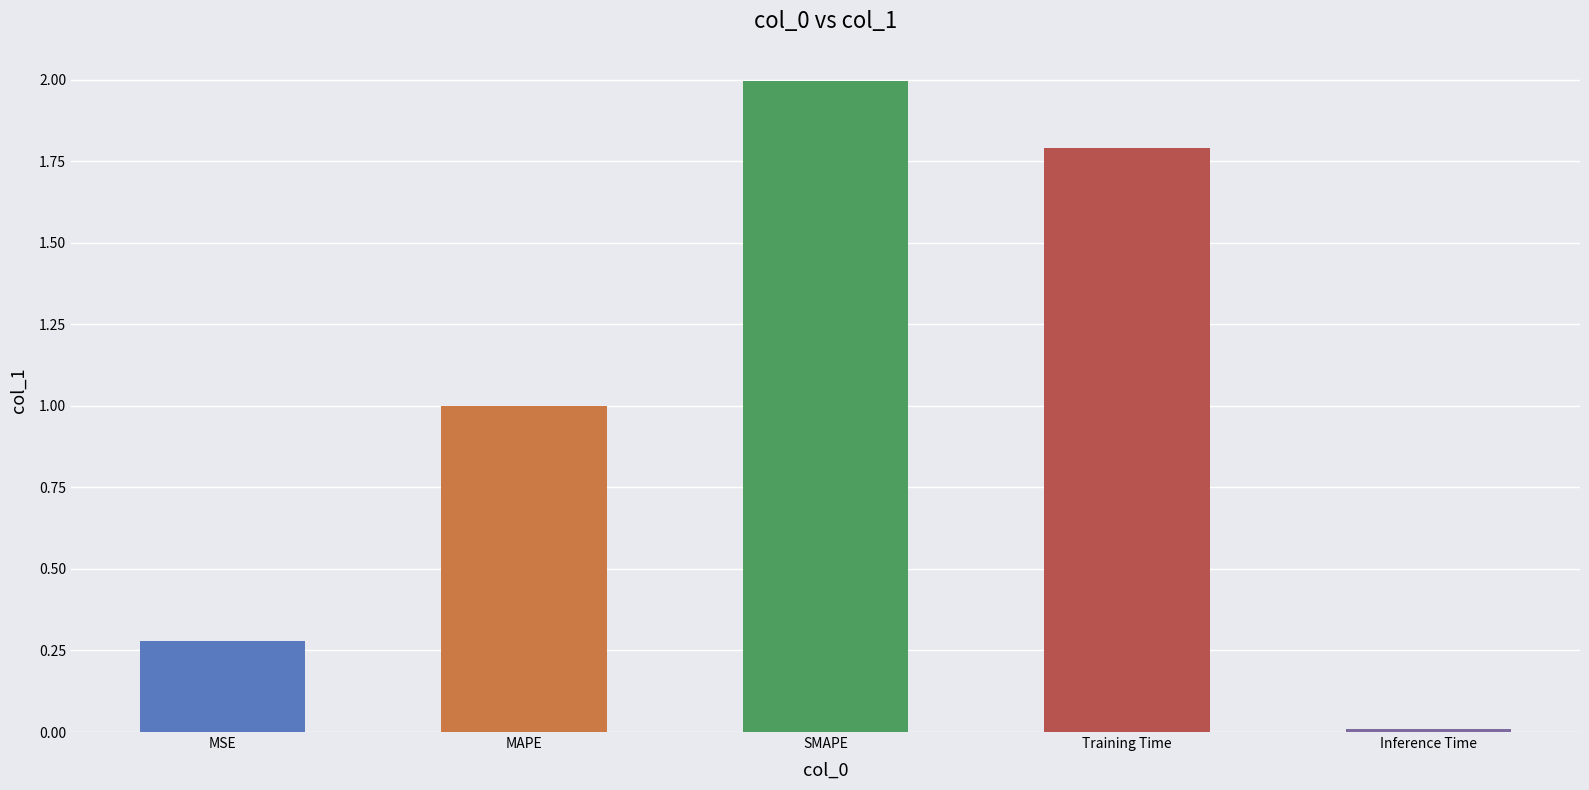

What is the change in value from MSE to Training Time?

+1.5